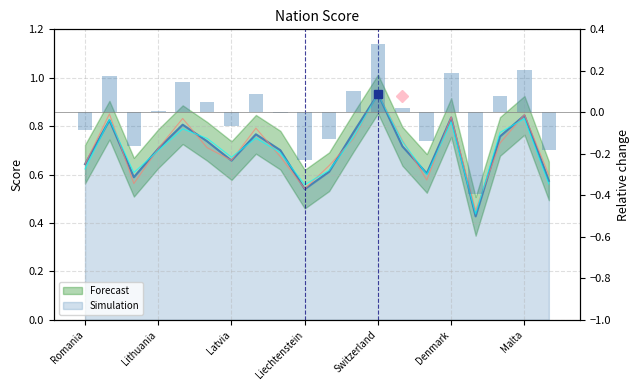

Is it true that the value at Panama is 1.1?

False